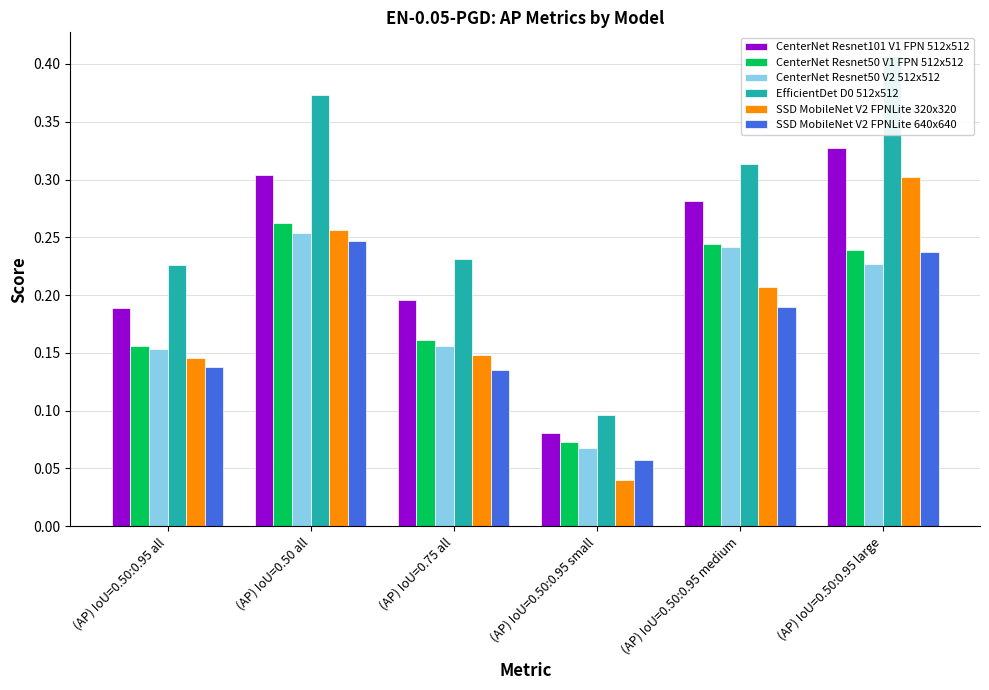

How many bars are there in total?

36